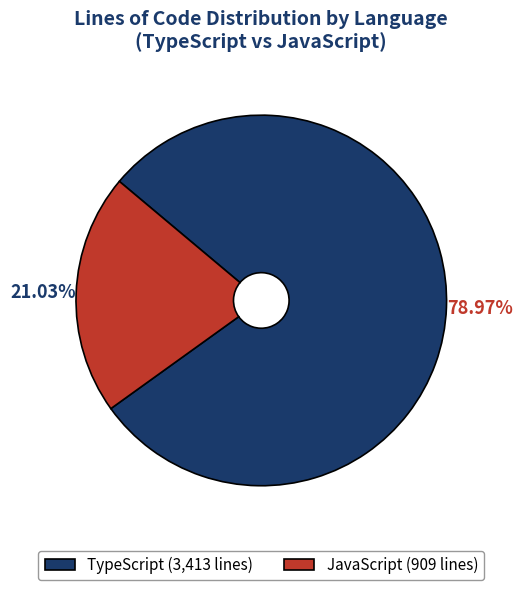

Which has a higher value, TypeScript (3,413 lines) or JavaScript (909 lines)?

TypeScript (3,413 lines)